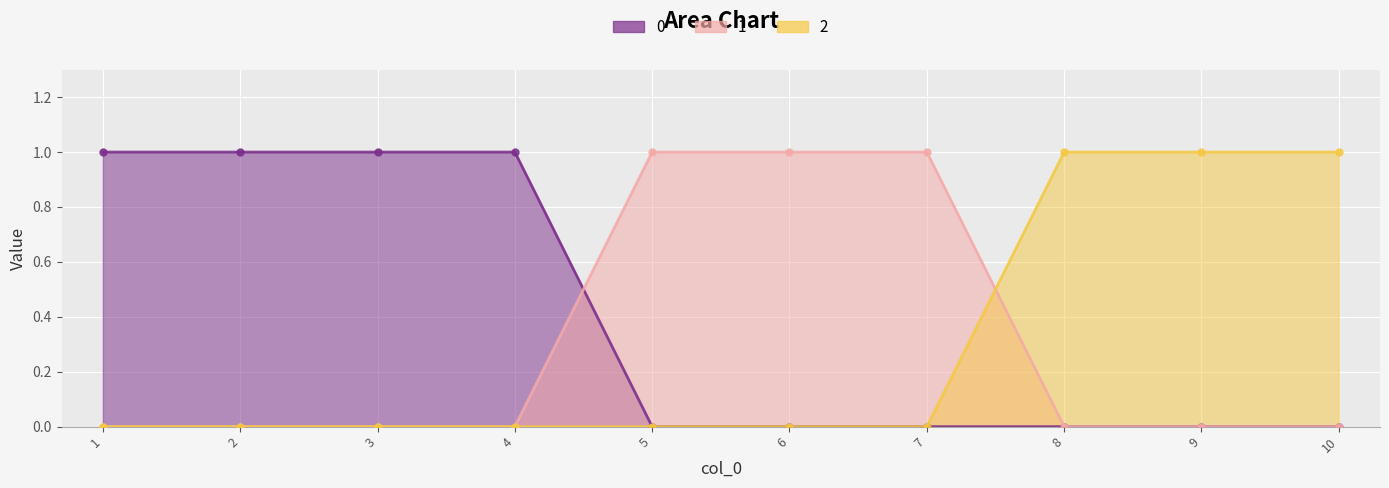

Reading right to left, list all the values displayed in this chart.

0: 0	0	0	0	0	0	1	1	1	1
1: 0	0	0	1	1	1	0	0	0	0
2: 1	1	1	0	0	0	0	0	0	0